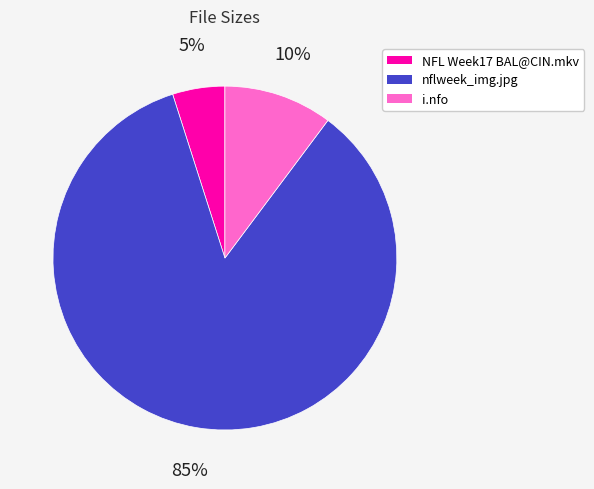

Which slice is the smallest?

NFL Week17 BAL@CIN.mkv